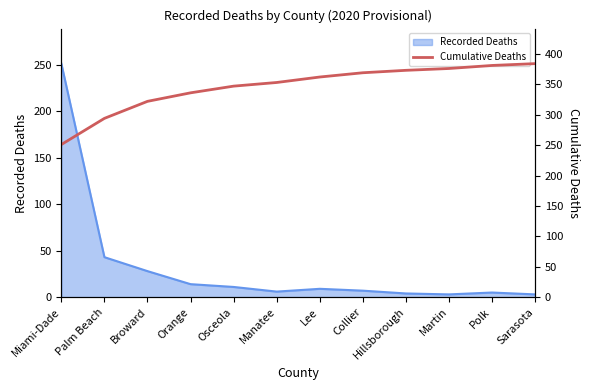

Does the chart display data point markers on the line(s)?

No